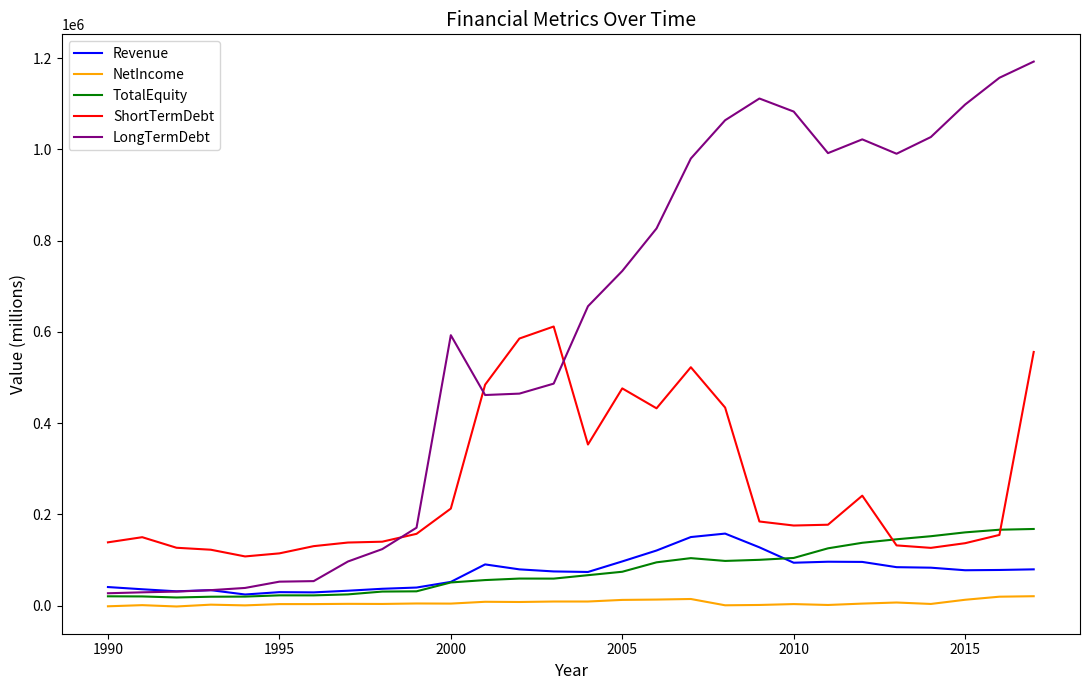

What is the lowest value of the ShortTermDebt series?

108097.4